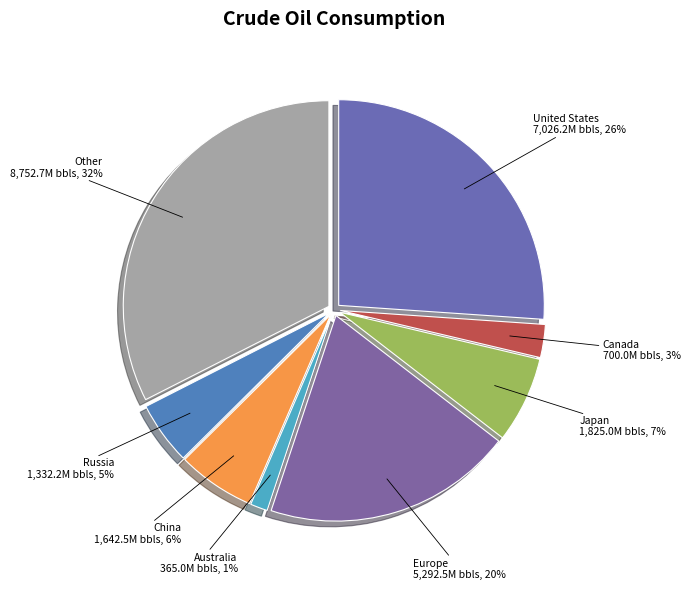

How many segments does this pie chart have?

8